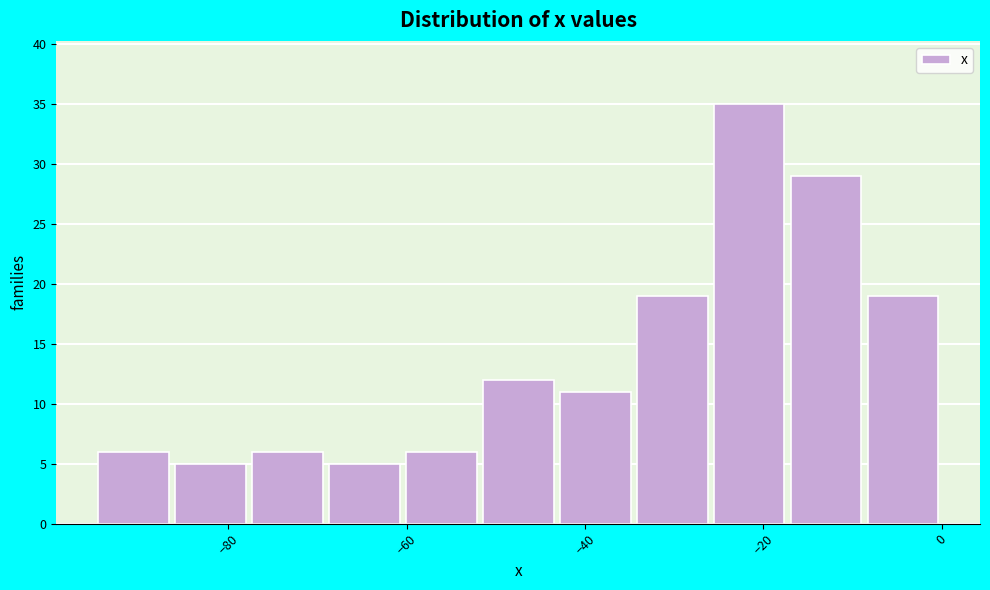

Reading left to right, transcribe this chart: for each bar, give the range it covers on the x-axis and its height. Neither the bar edges nor the heights are printed on the chart, so give them approximately, as read against the axes.

-94 to -86: 6
-86 to -78: 5
-78 to -70: 6
-70 to -60: 5
-60 to -52: 6
-52 to -44: 12
-44 to -34: 11
-34 to -26: 19
-26 to -18: 35
-18 to -8: 29
-8 to 0: 19